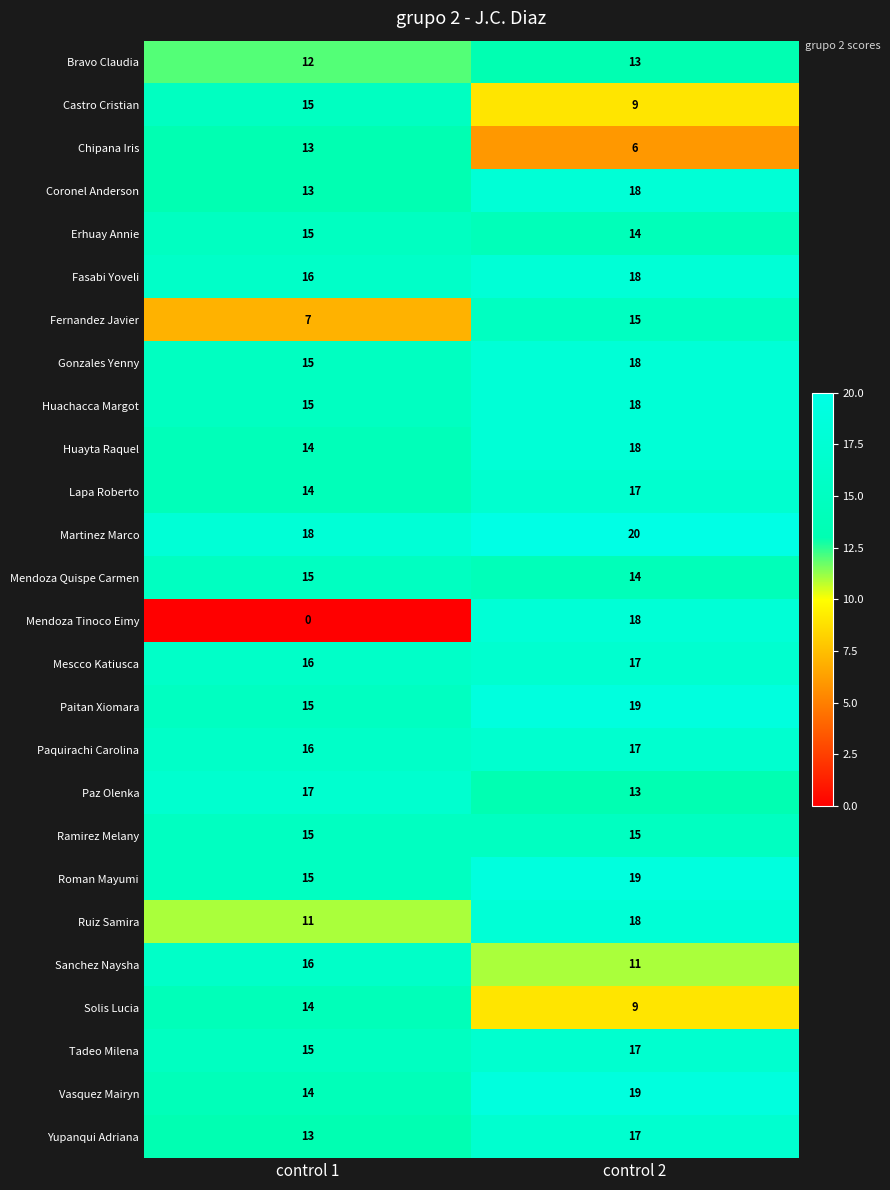

Which series has the widest spread of values?

Mendoza Tinoco Eimy